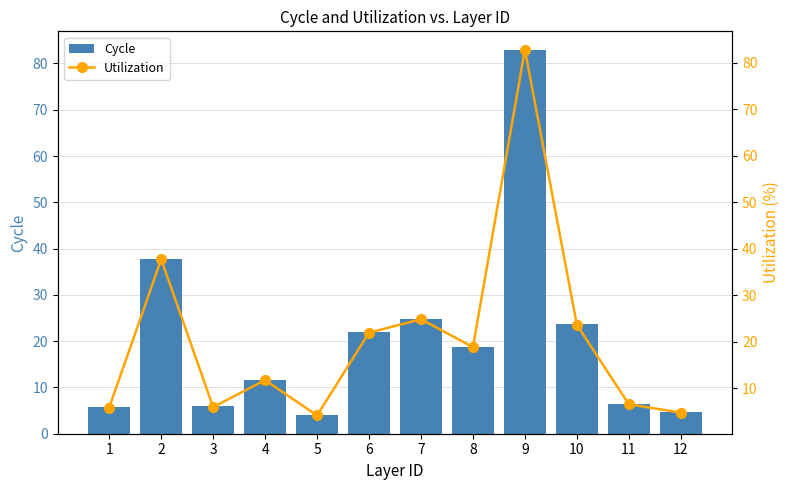

How many series are shown in this chart?

2